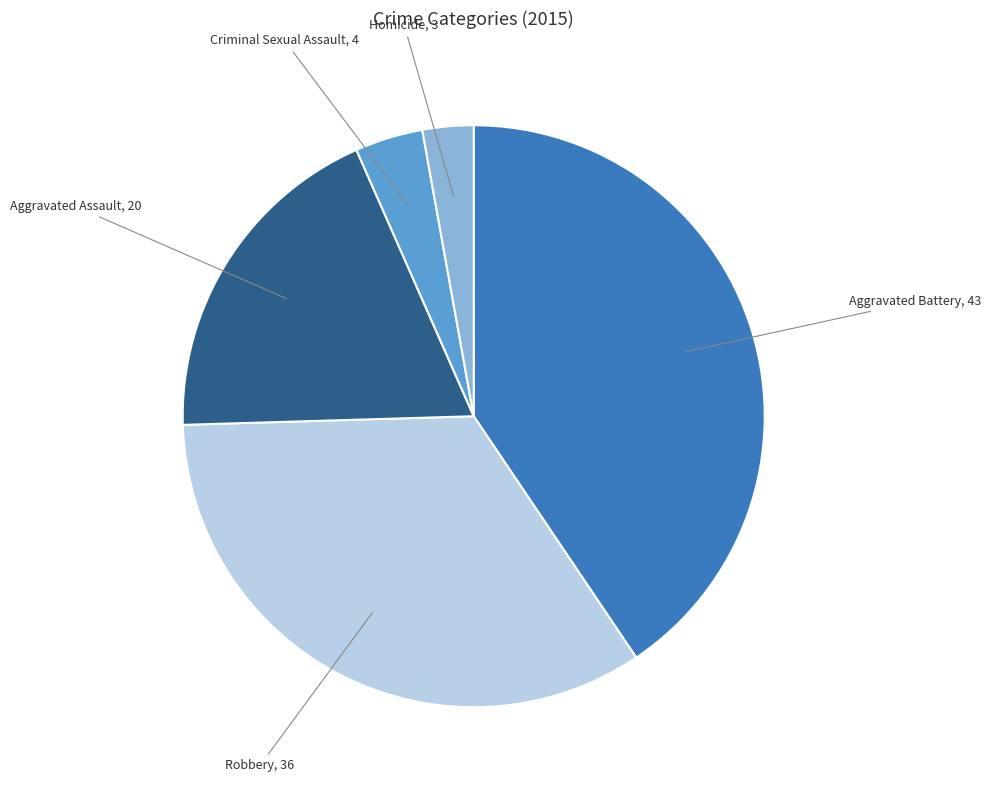

What is the ratio of the value at Robbery to the value at Aggravated Battery?

0.8